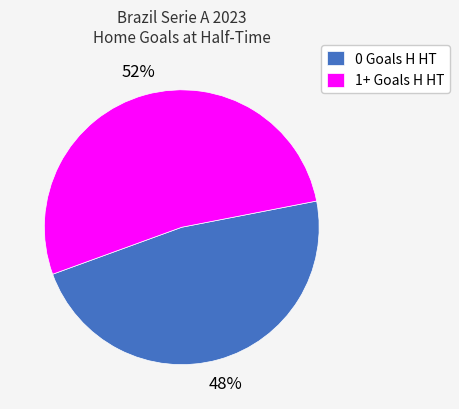

Rank the categories by value from highest to lowest.

1+ Goals H HT, 0 Goals H HT